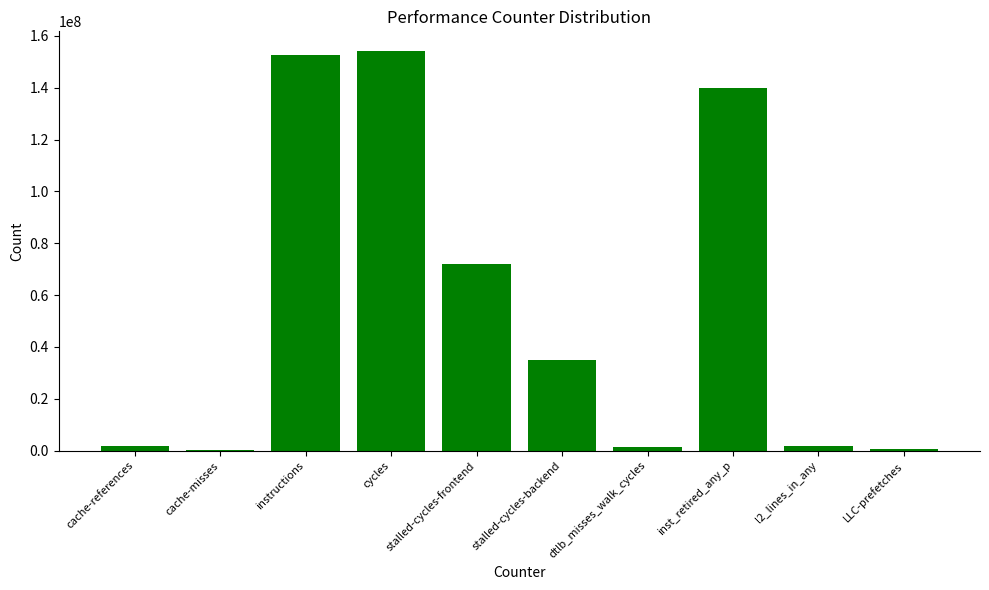

What is the maximum value shown in the chart?

154032614